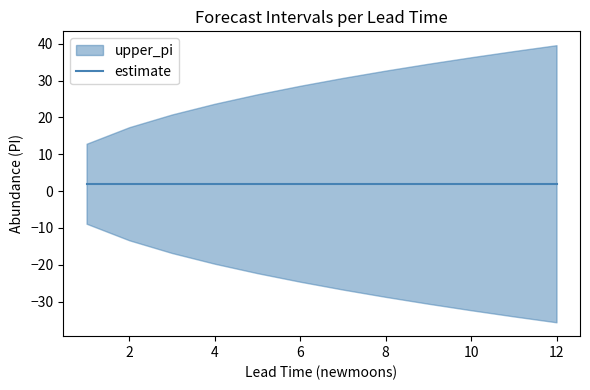

Is this an area chart (filled region under the line)?

No